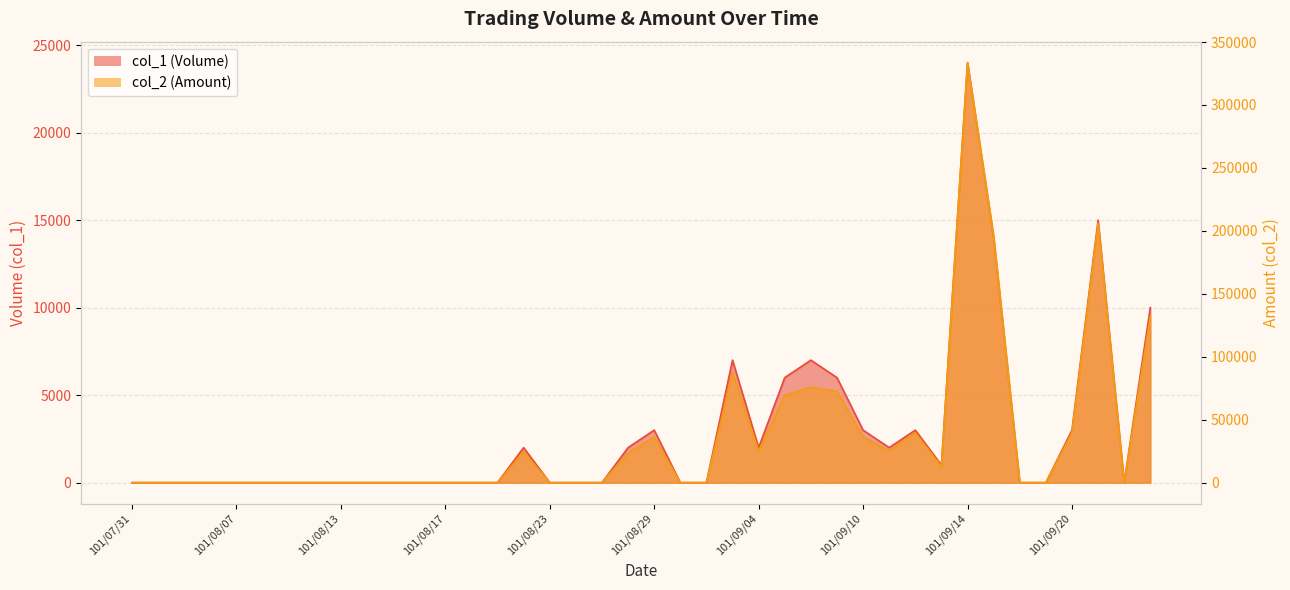

Reading left to right, what are all the values shown in this chart?

col_1 (Volume): 0	0	0	0	0	0	0	0	0	0	0	0	0	0	0	2000	0	0	0	2000	3000	0	0	7000	2000	6000	7000	6000	3000	2000	3000	1000	24000	14000	0	0	3000	15000	0	10000
col_2 (Amount): 0	0	0	0	0	0	0	0	0	0	0	0	0	0	0	24600	0	0	0	23600	36300	0	0	87500	25000	69400	75900	72500	36300	25300	39300	12800	333600	196300	0	0	39700	206000	0	132000